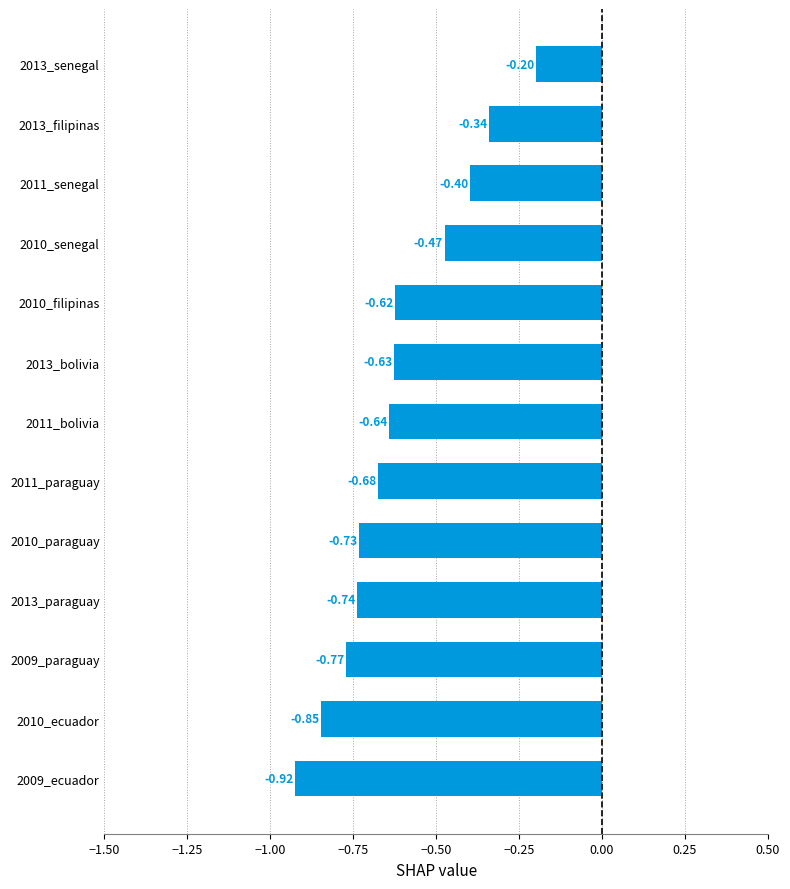

What is the maximum value shown in the chart?

-0.2